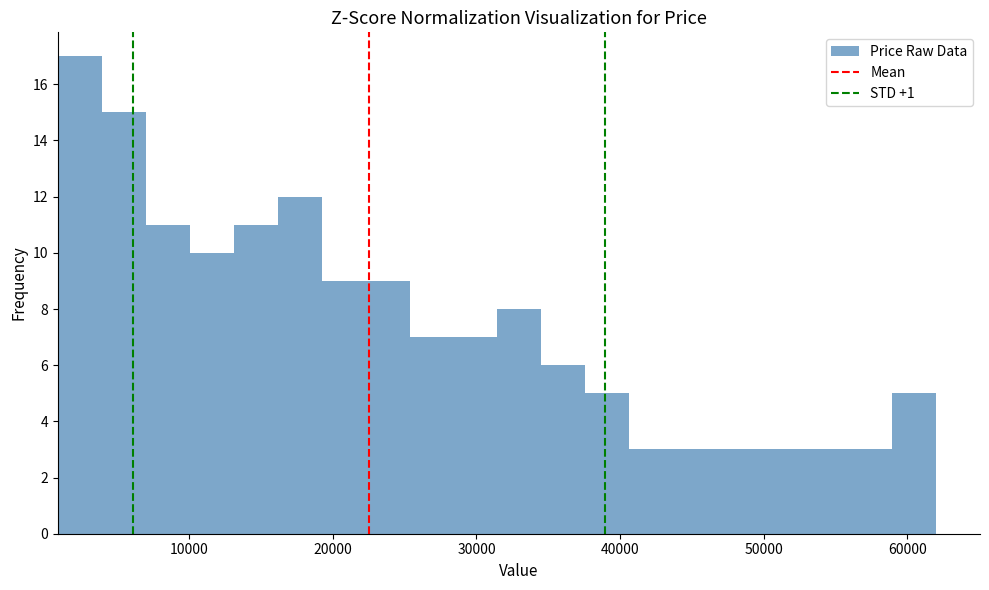

Around what value on the x-axis is the tallest bar? Give the approximate position of its centre, as read against the axis.

2000